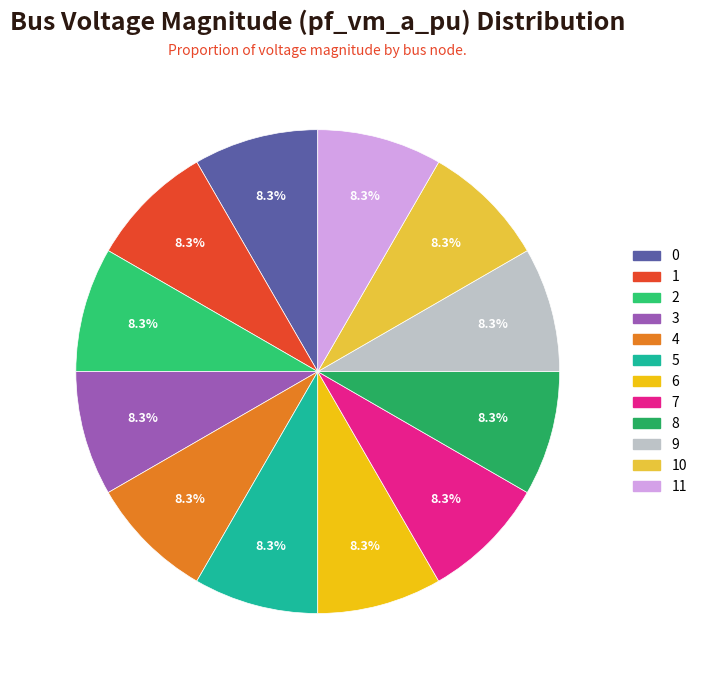

Count the number of slices in the pie.

12